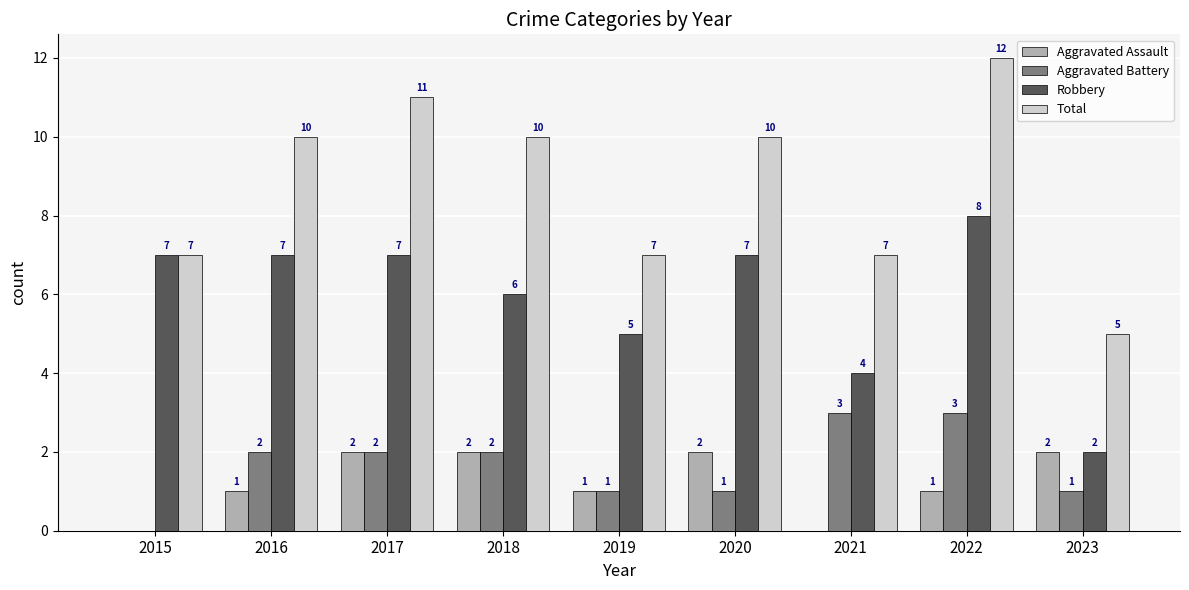

Which category has the highest value across all series?

2022